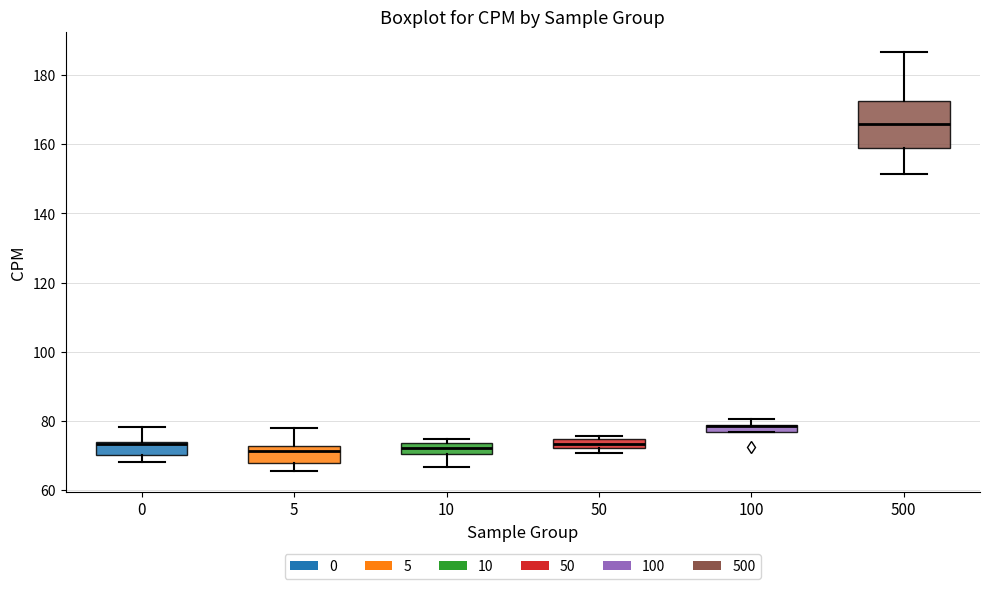

Which box is the tallest, from its lower edge to its upper edge?

500